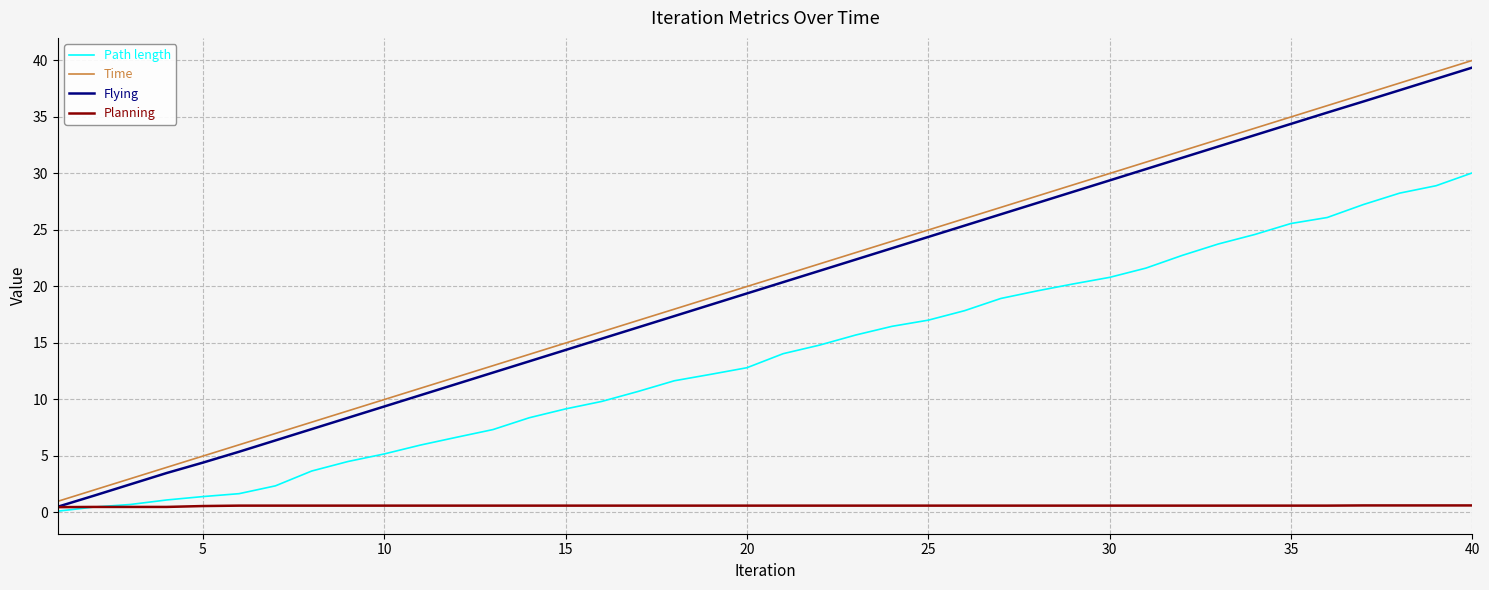

Which series has the largest range (max minus min)?

Time